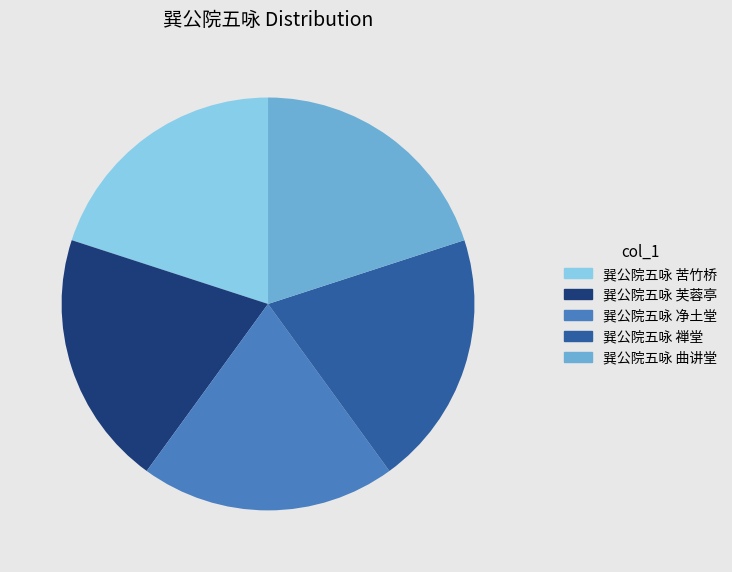

What is the ratio of the value at 巽公院五咏 曲讲堂 to the value at 巽公院五咏 苦竹桥?

1.0